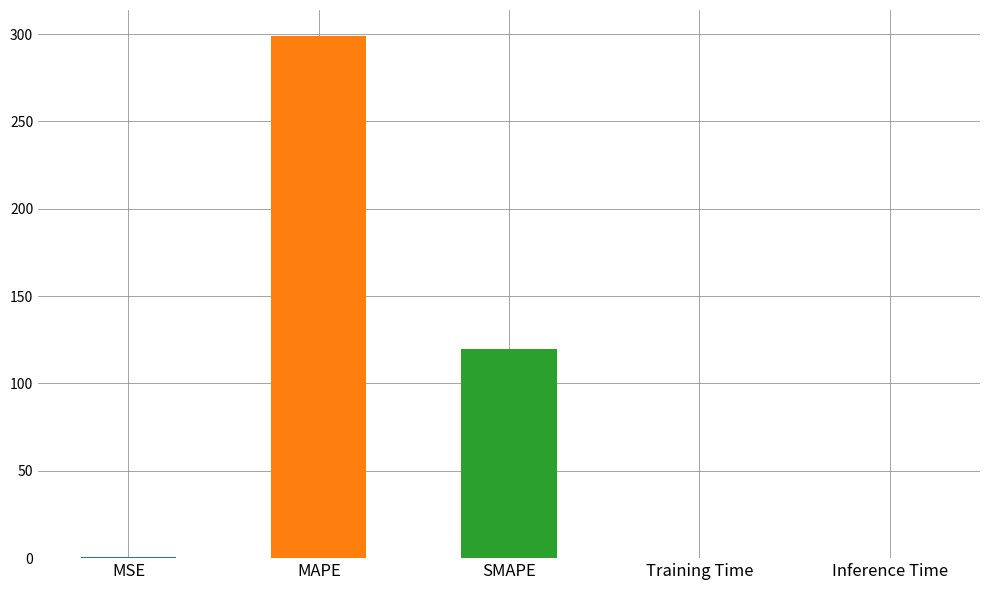

Which has a higher value, SMAPE or MAPE?

MAPE